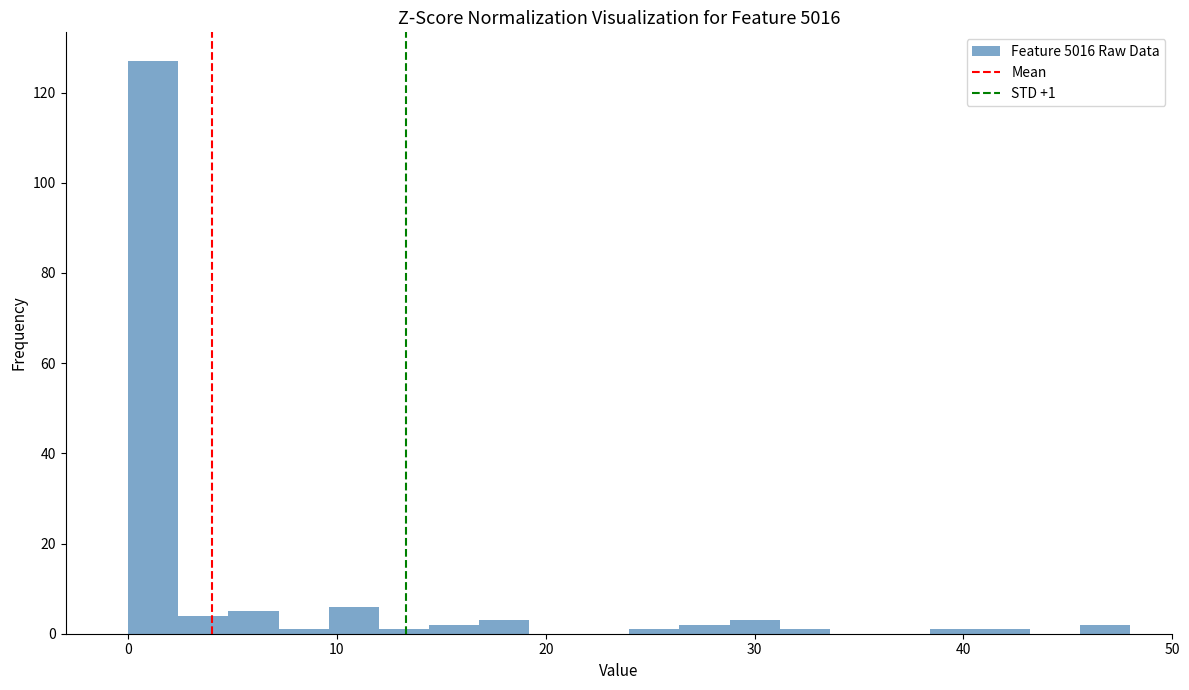

Around what value on the x-axis is the tallest bar? Give the approximate position of its centre, as read against the axis.

1